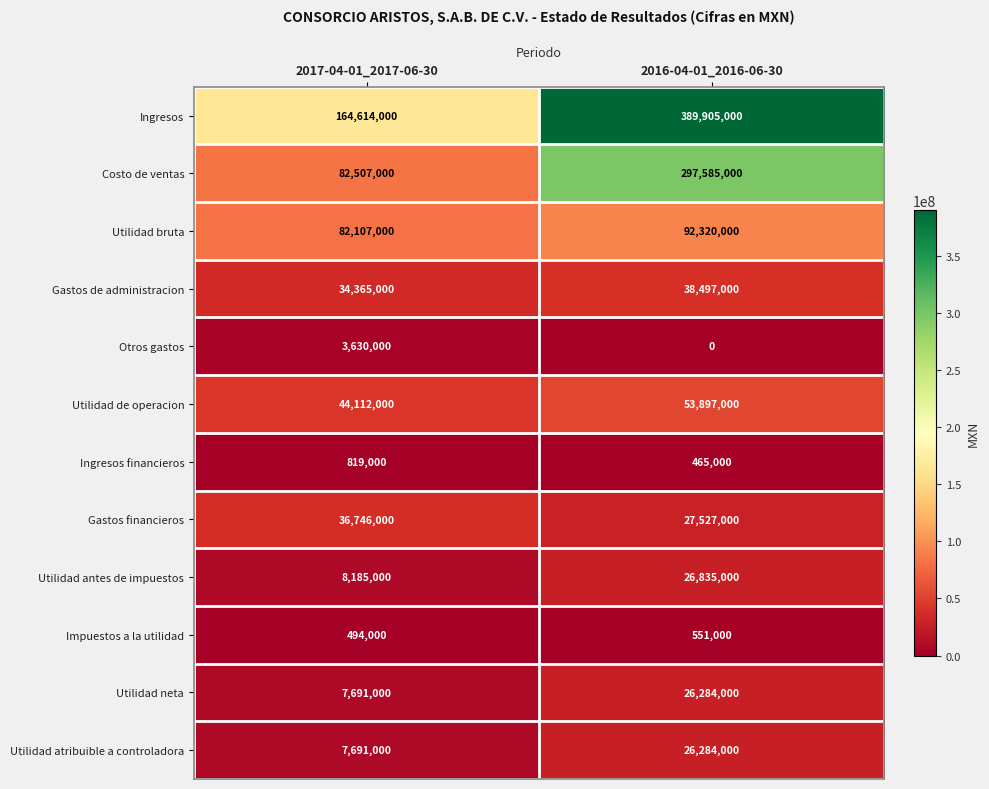

How many data points does each series have?

2